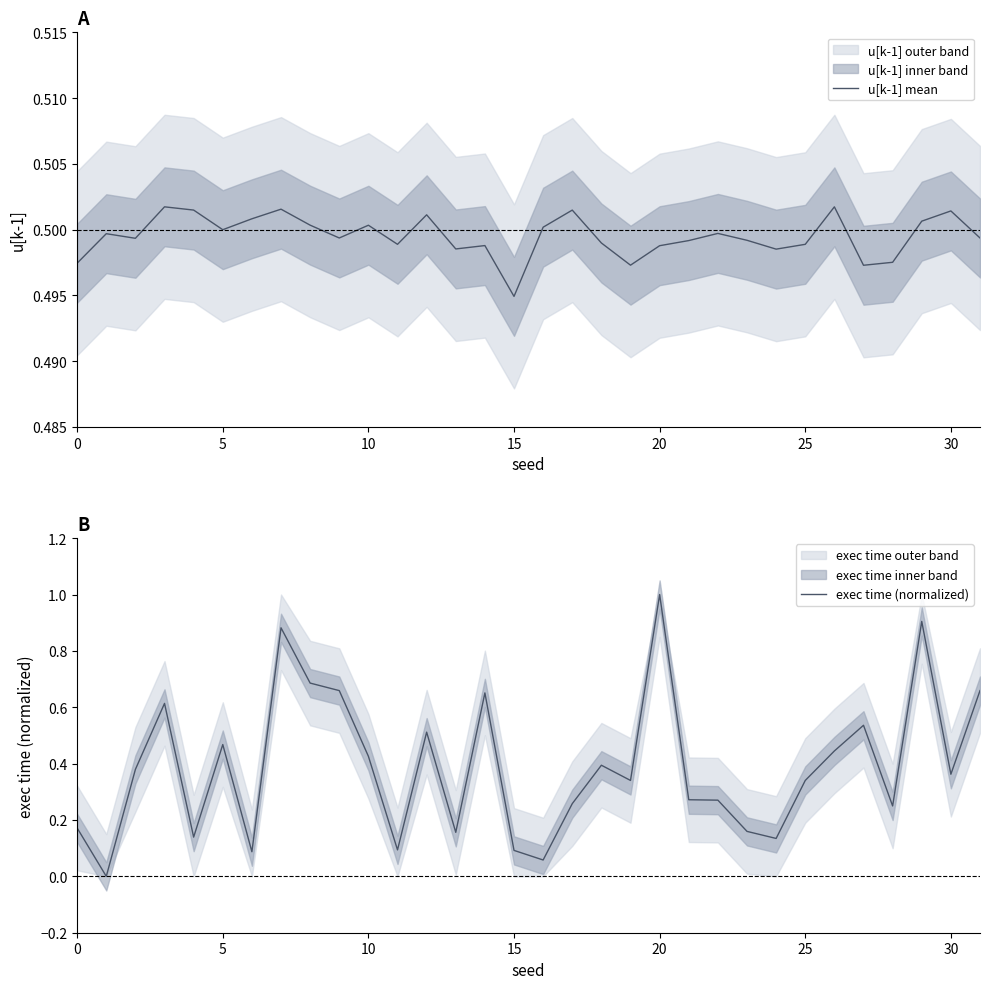

How many positive values does the exec time (normalized) series have?

31